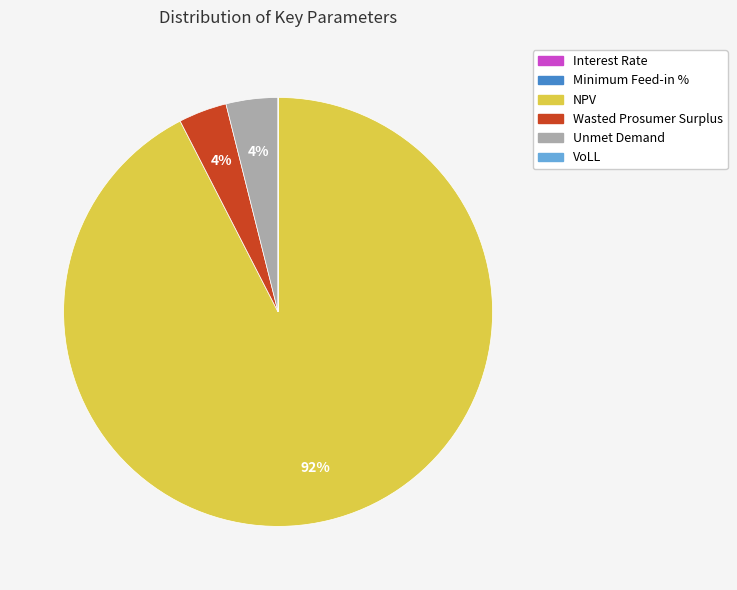

Does any single category account for the majority?

Yes